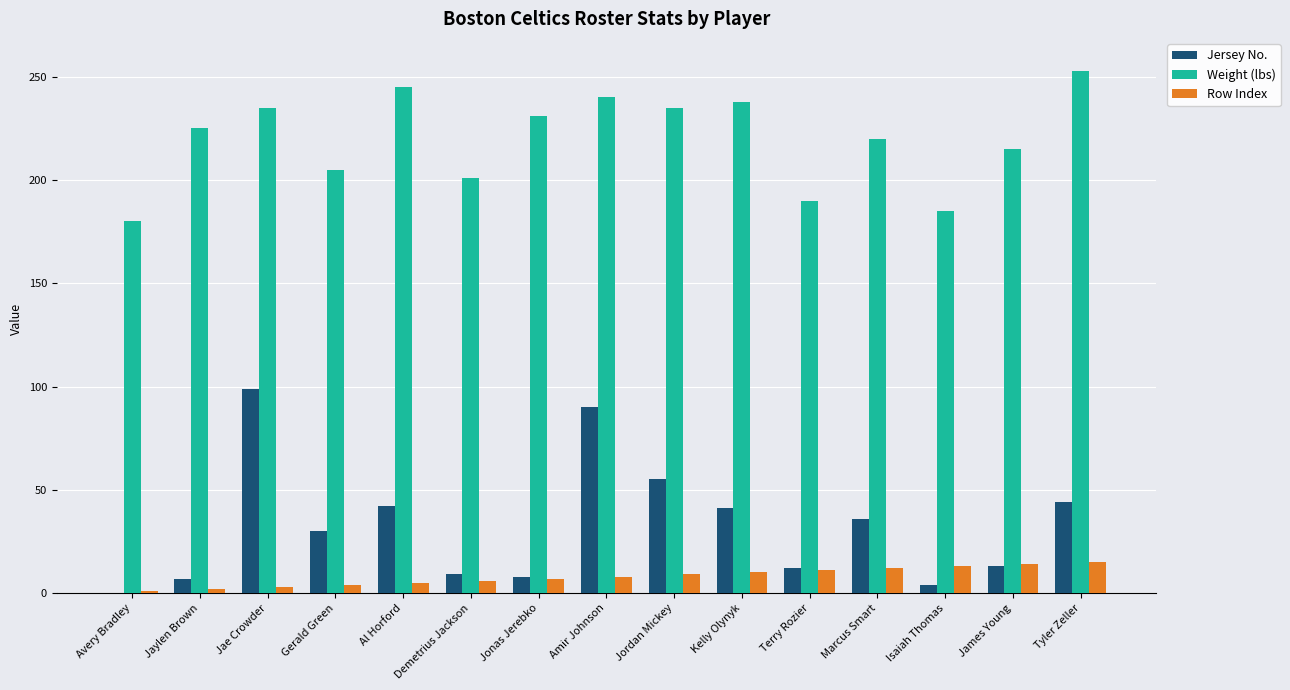

What is the spread (max minus min) of values at Jonas Jerebko?

224